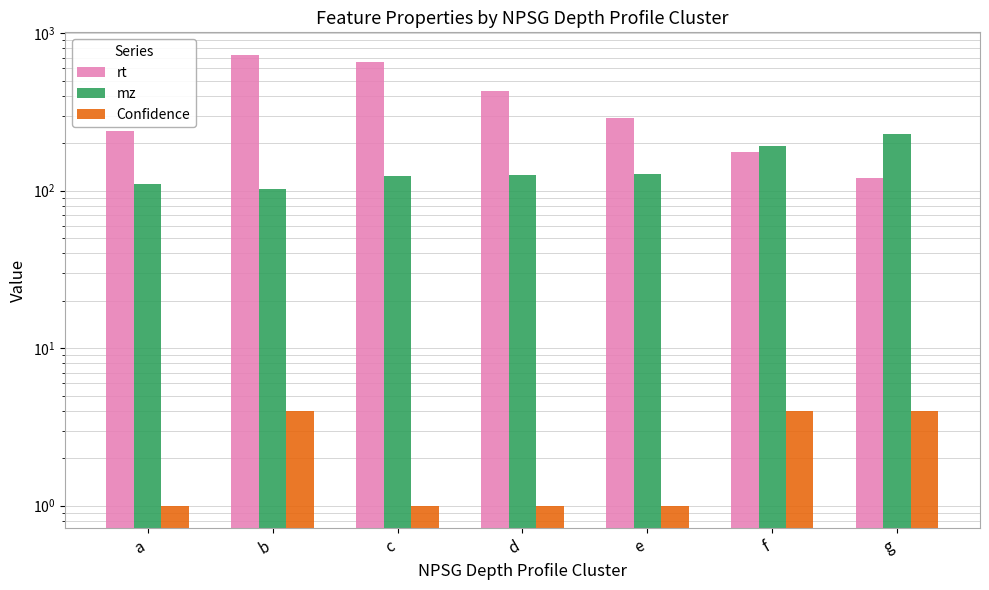

Is it true that rt equals 120.1 at g?

True